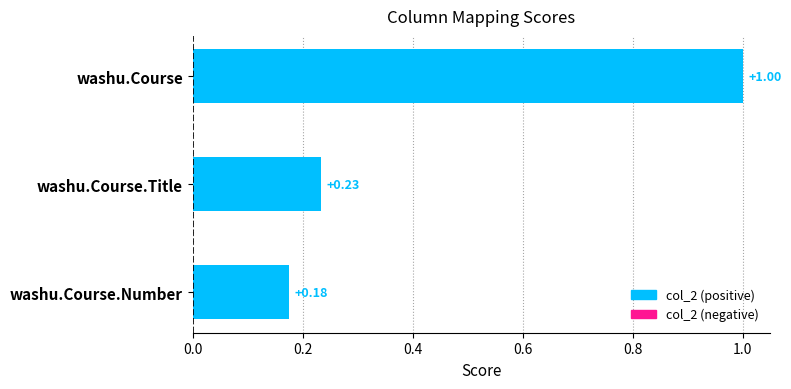

How many values are between 0 and 1?

3